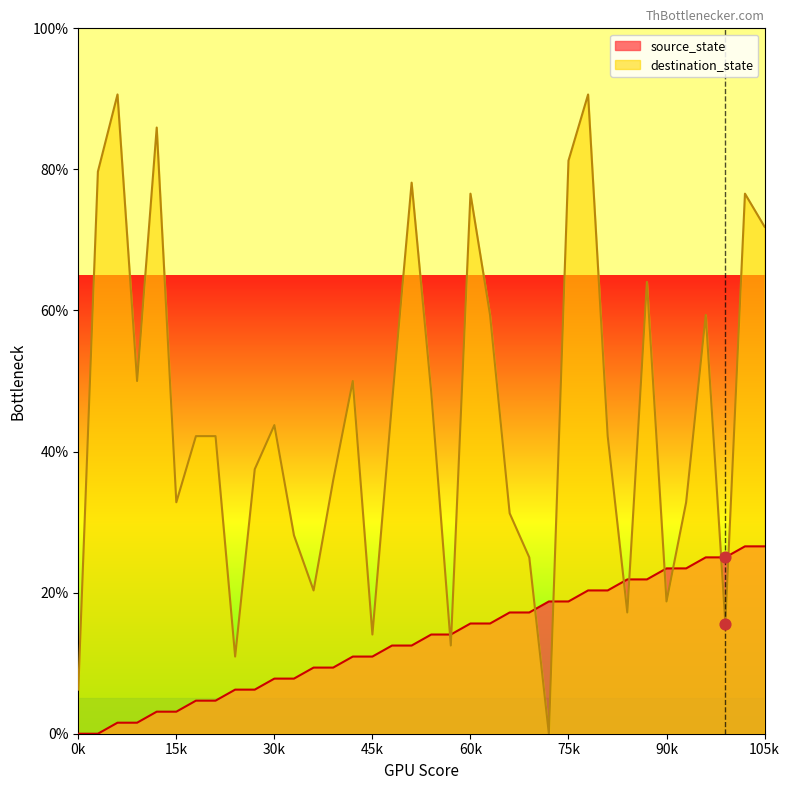

What is the total value across all series at 34?

103.1